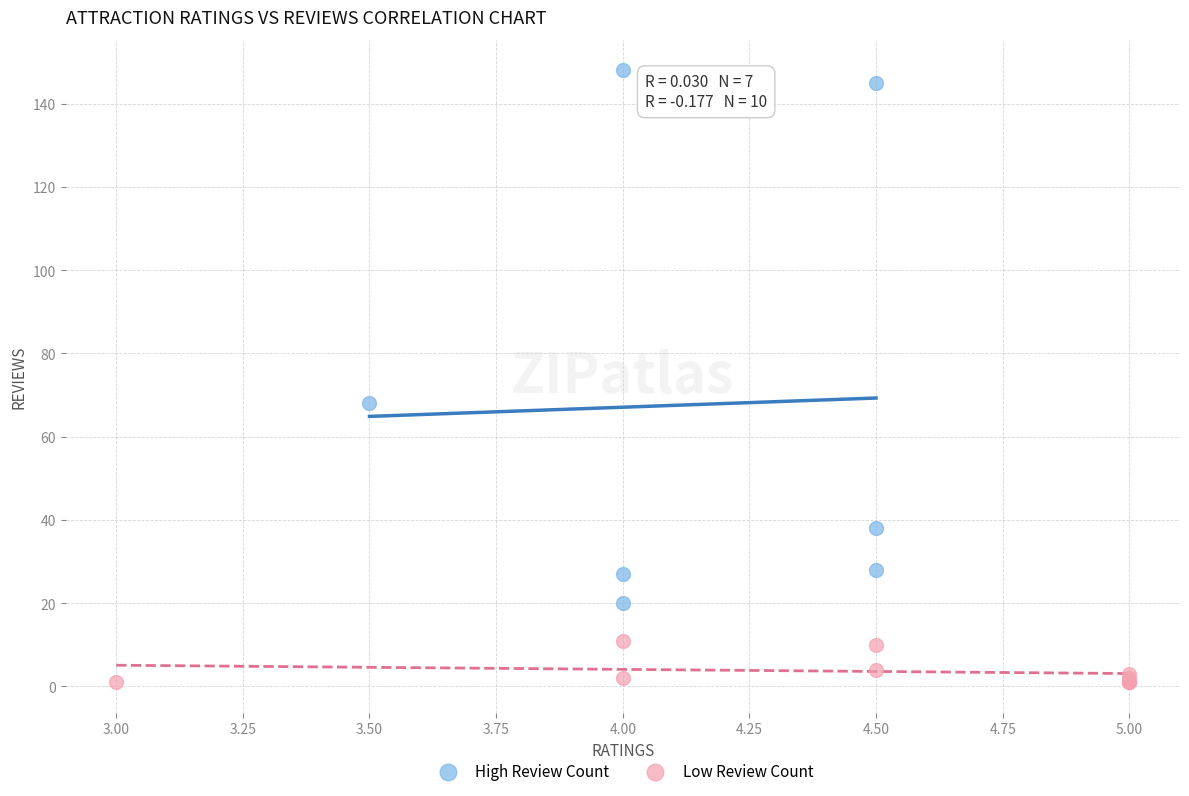

Which series has the largest Y range (max minus min)?

High Review Count